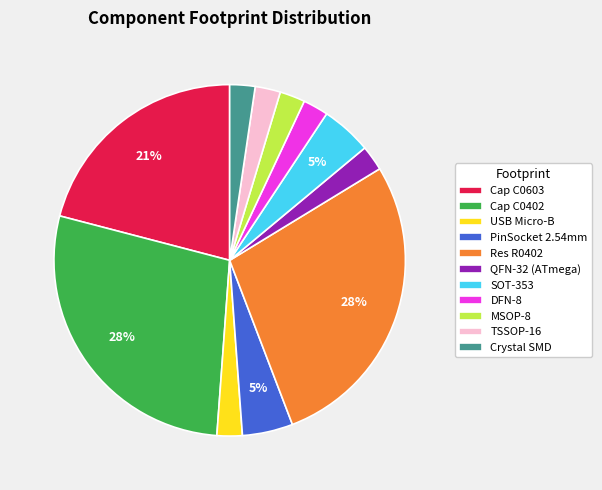

What percentage is the TSSOP-16 slice, to the nearest percent?

2%